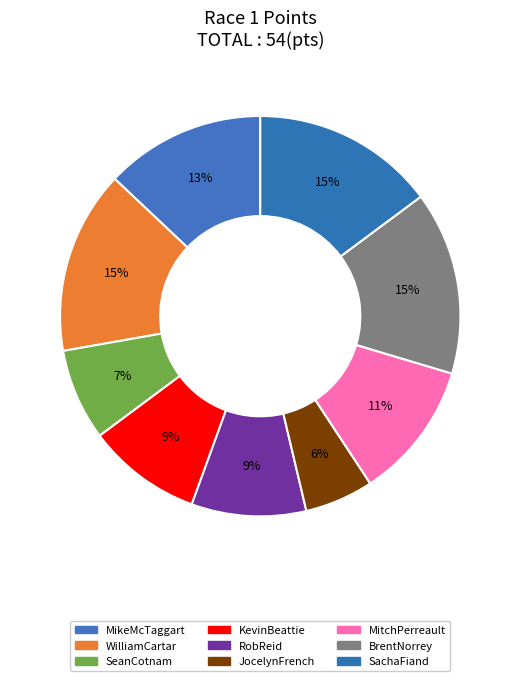

The KevinBeattie slice represents 9% of the pie. True or false?

True